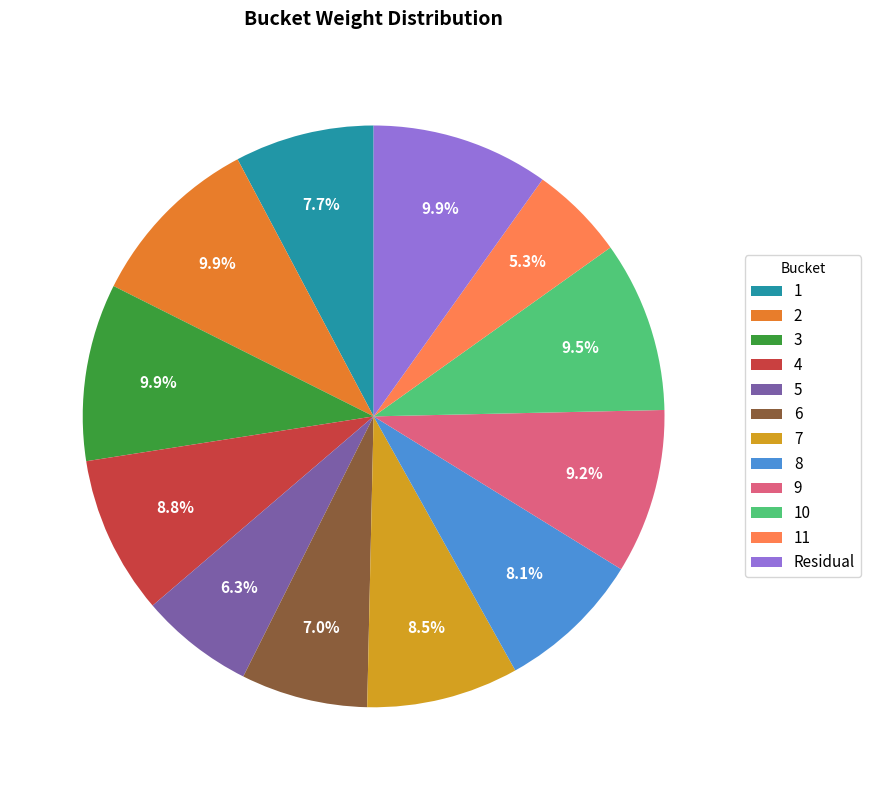

How many segments does this pie chart have?

12